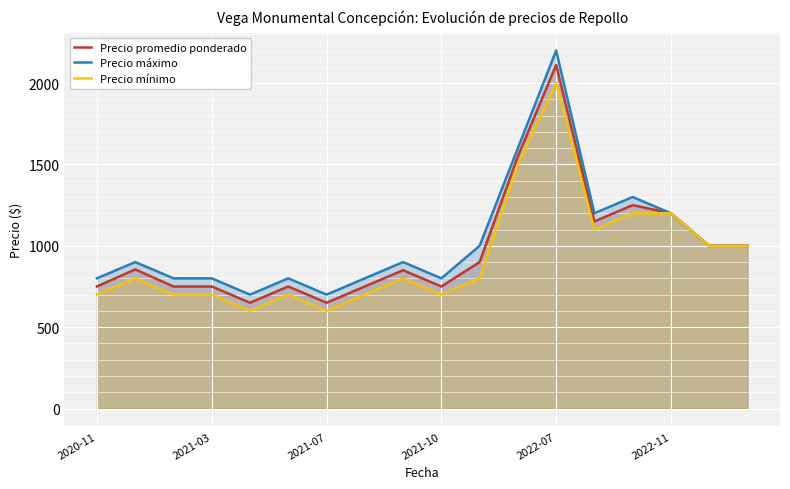

How many lines are shown in the chart?

3